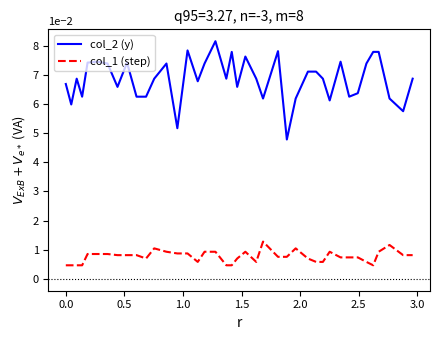

Rank the series by their maximum value, from lowest to highest.

col_1 (step), col_2 (y)